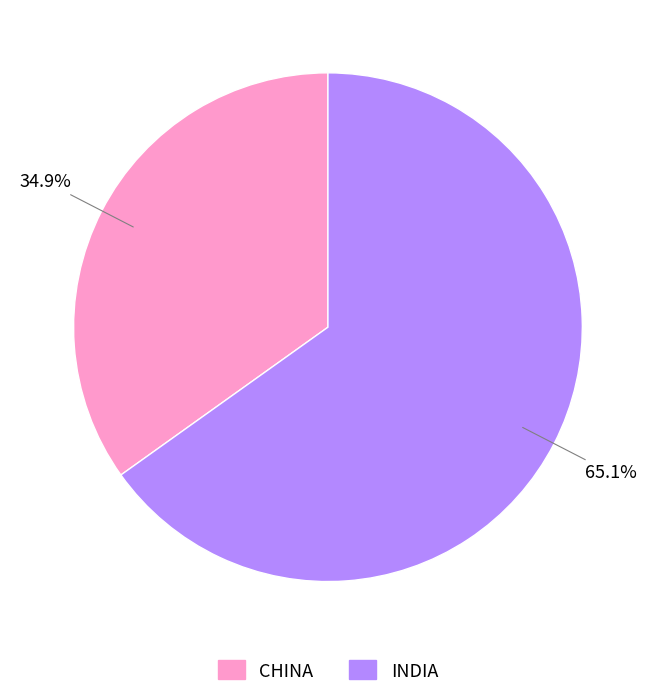

Which category has the smallest portion of the pie?

CHINA